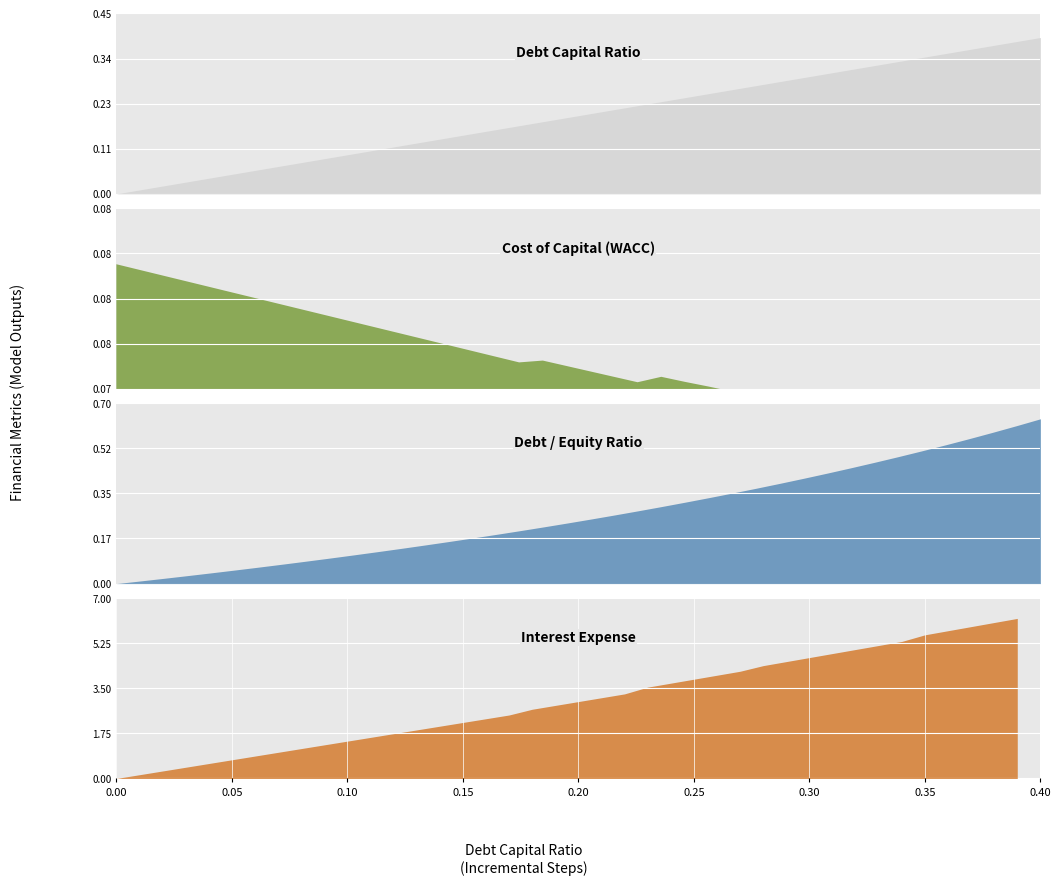

How many cost_capital values are between 0 and 1?

40